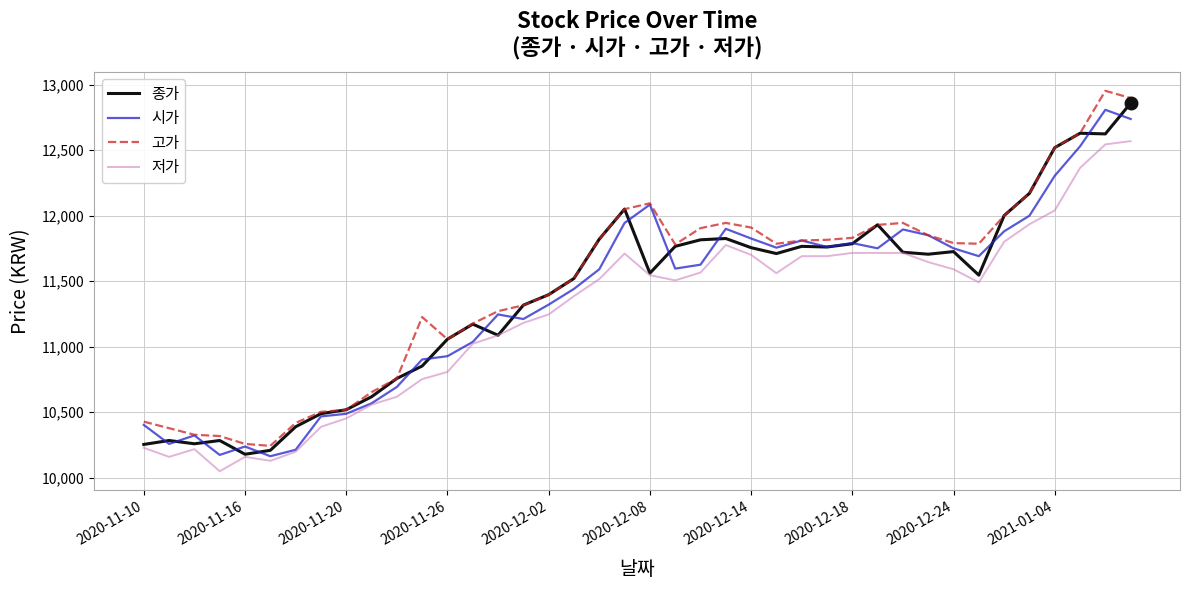

What is the highest value of the 종가 series?

12860